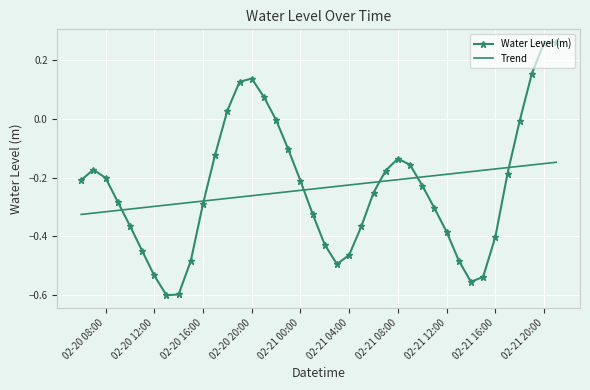

How many intersections are there between Trend and Water Level (m)?

6